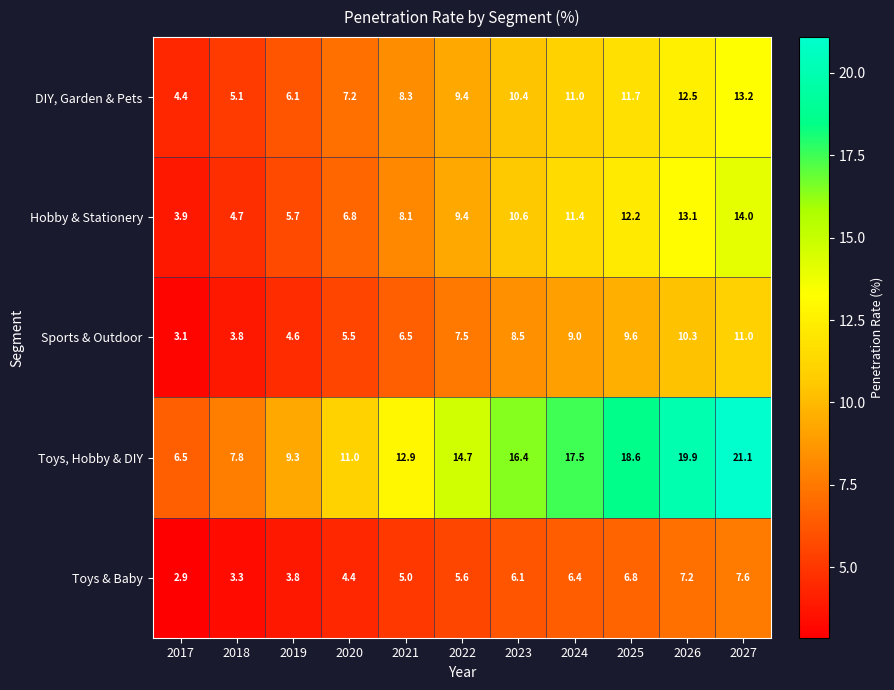

Which series has the largest total across all categories?

Toys, Hobby & DIY